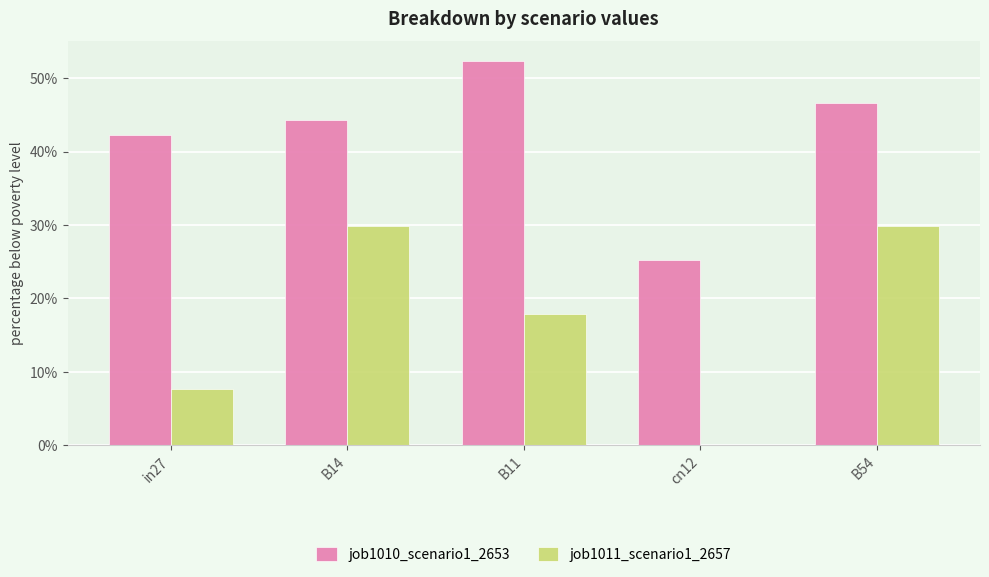

What position from the right is B14?

4